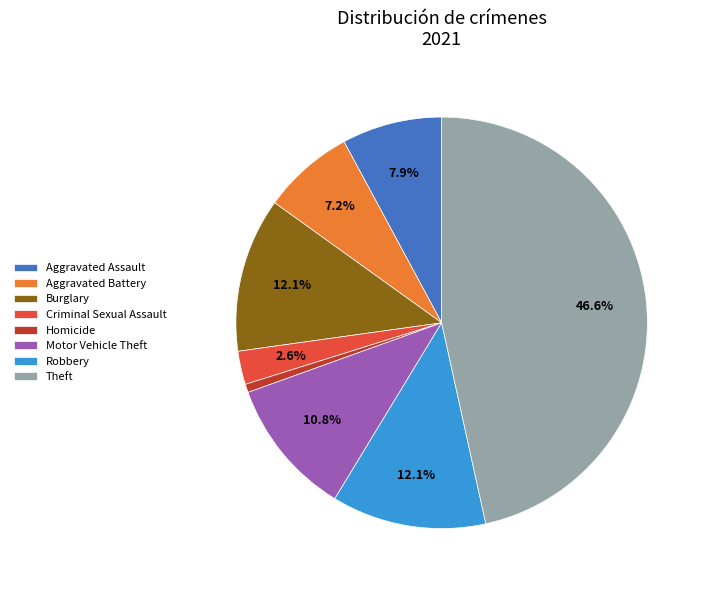

Do Burglary and Robbery together represent more than half of the pie?

No